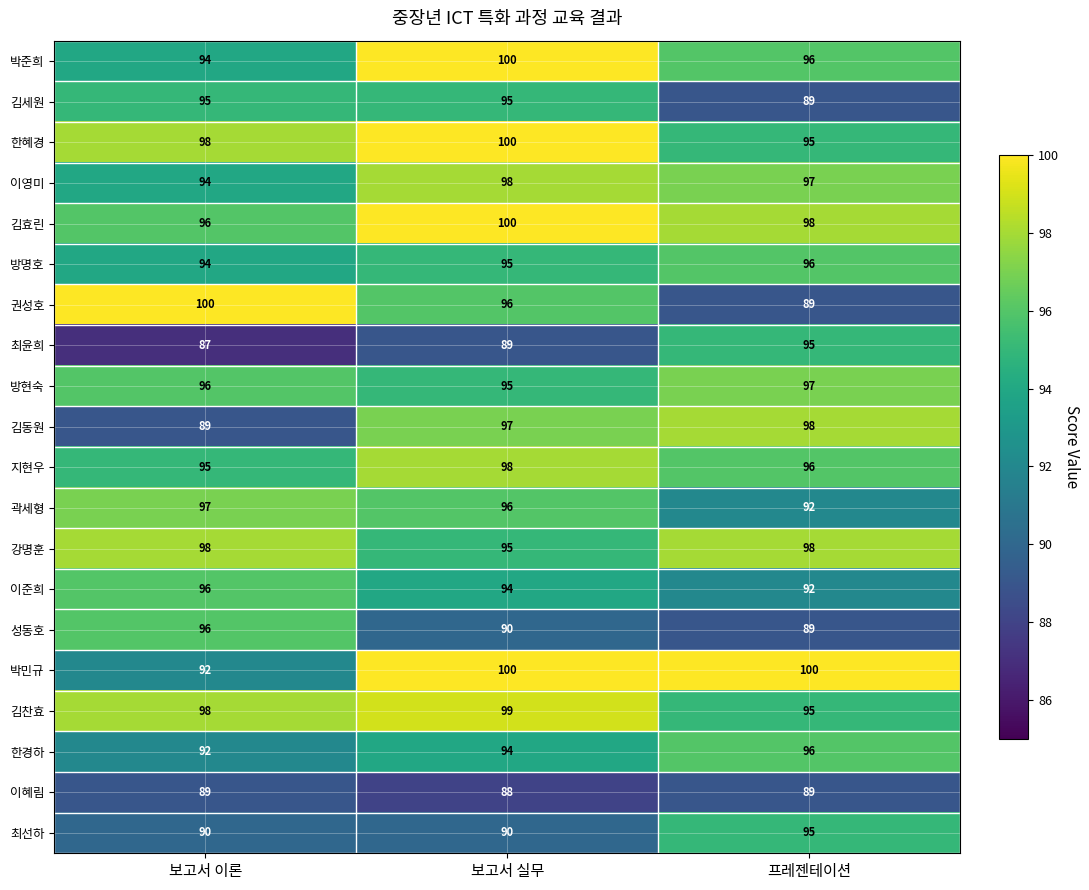

At which category is the sum across all series the highest?

보고서 실무